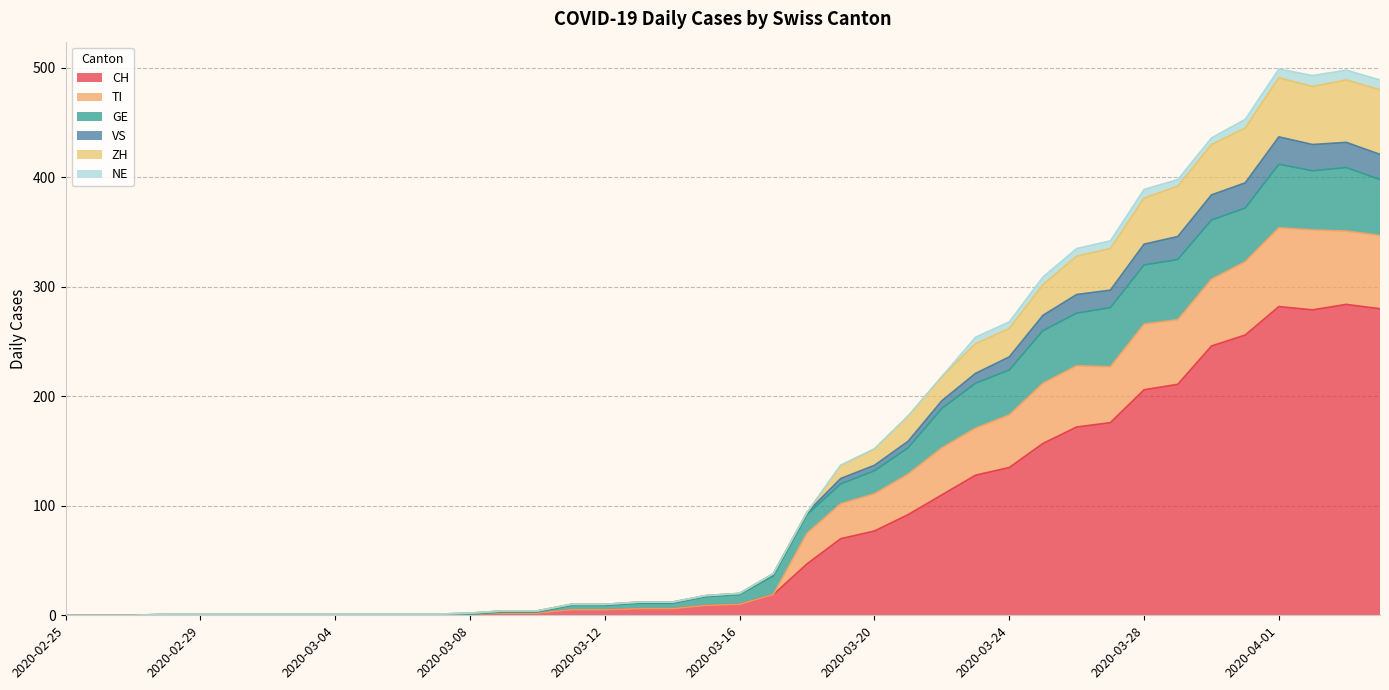

How many values in CH are above zero?

28